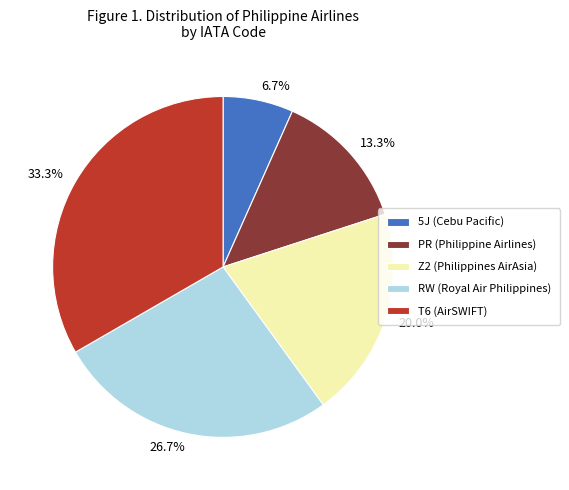

Which has a higher value, T6 (AirSWIFT) or 5J (Cebu Pacific)?

T6 (AirSWIFT)